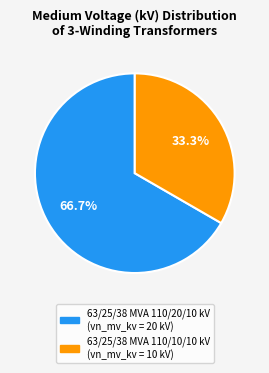

Approximately how many times larger is the value at 63/25/38 MVA 110/20/10 kV compared to 63/25/38 MVA 110/10/10 kV?

2.0